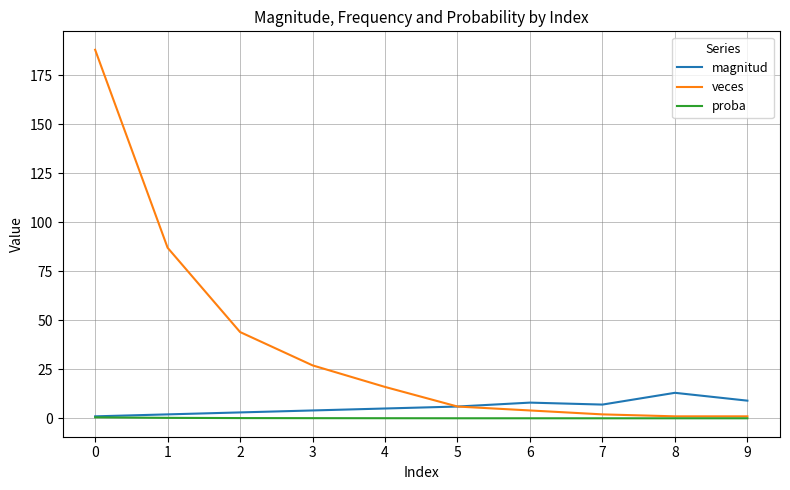

What is the total value across all series at 8?

14.0